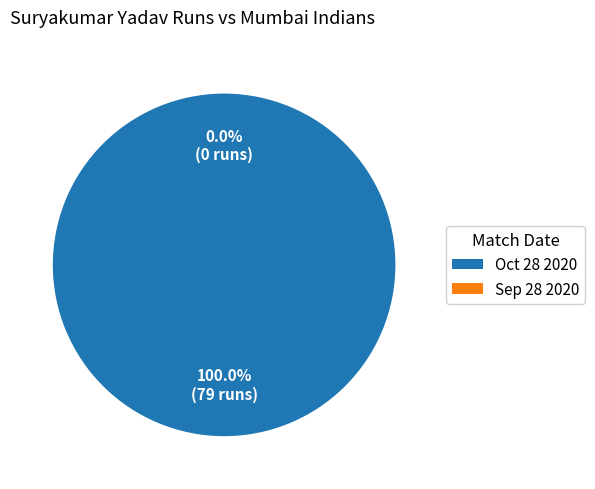

To the nearest percent, what percentage of the pie is Oct 28 2020?

100%